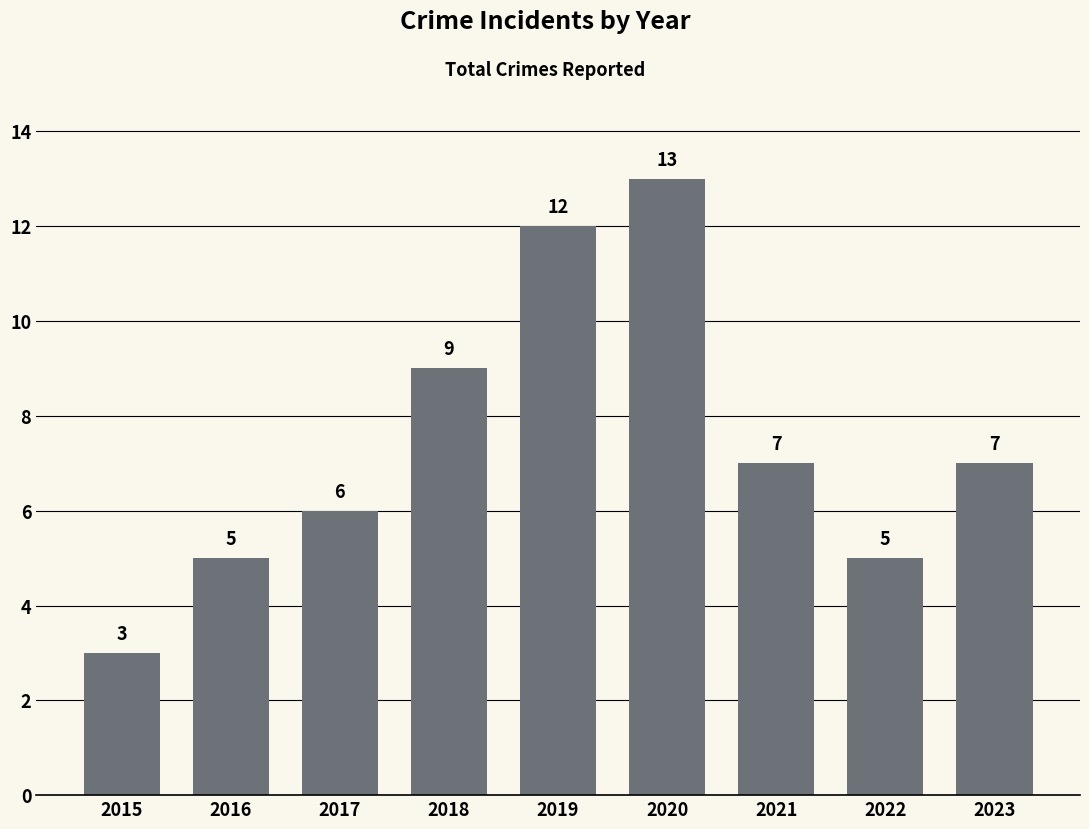

How many bars are there in total?

9